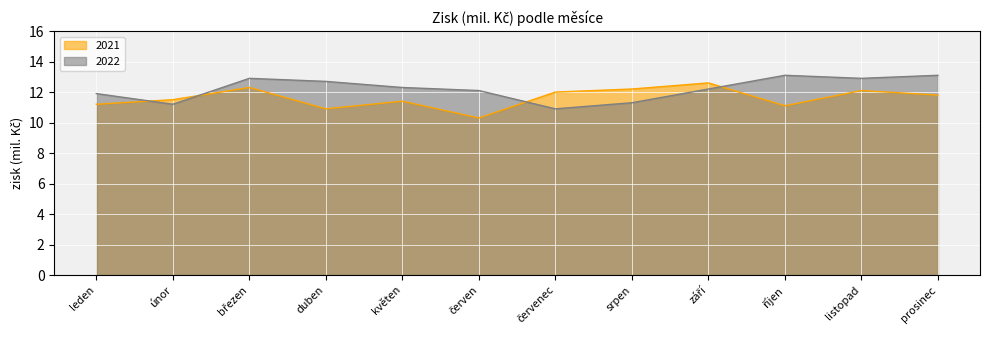

How many interior local peaks does the 2021 series have?

4